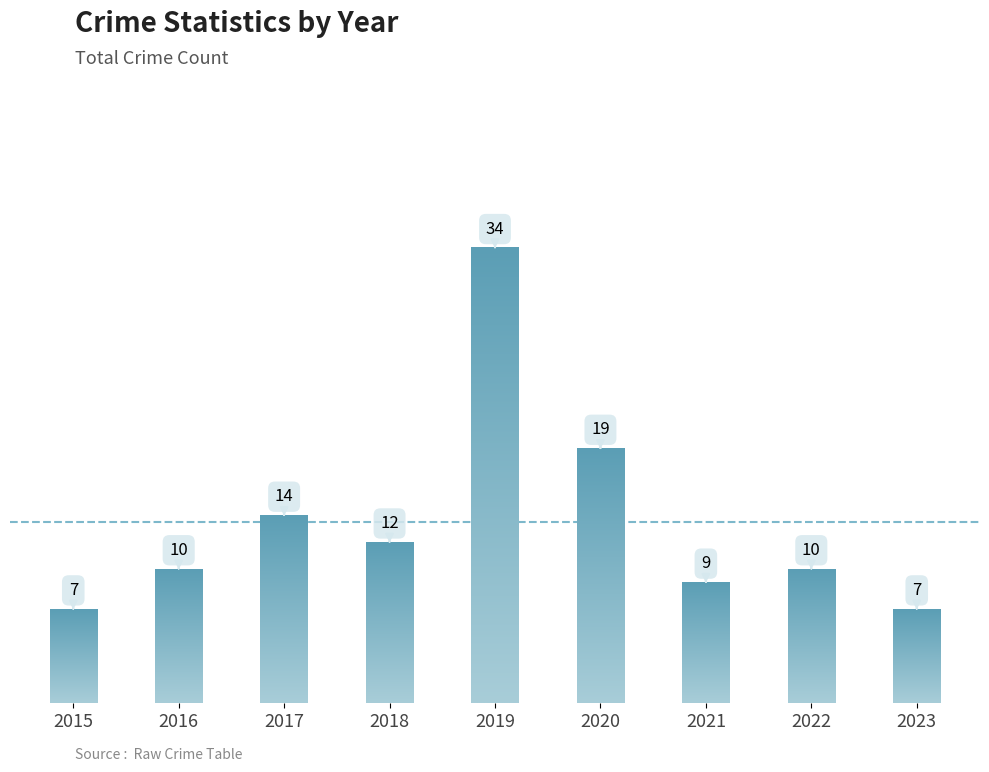

Is it true that the value at 2015 is 7?

True